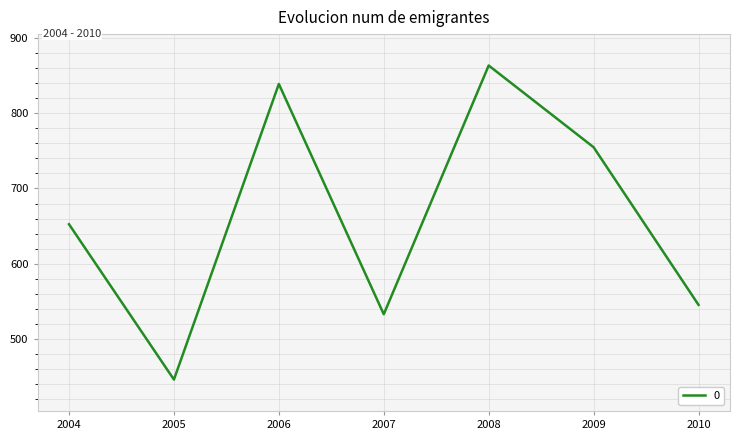

What value does the data have at 2009?

755.0